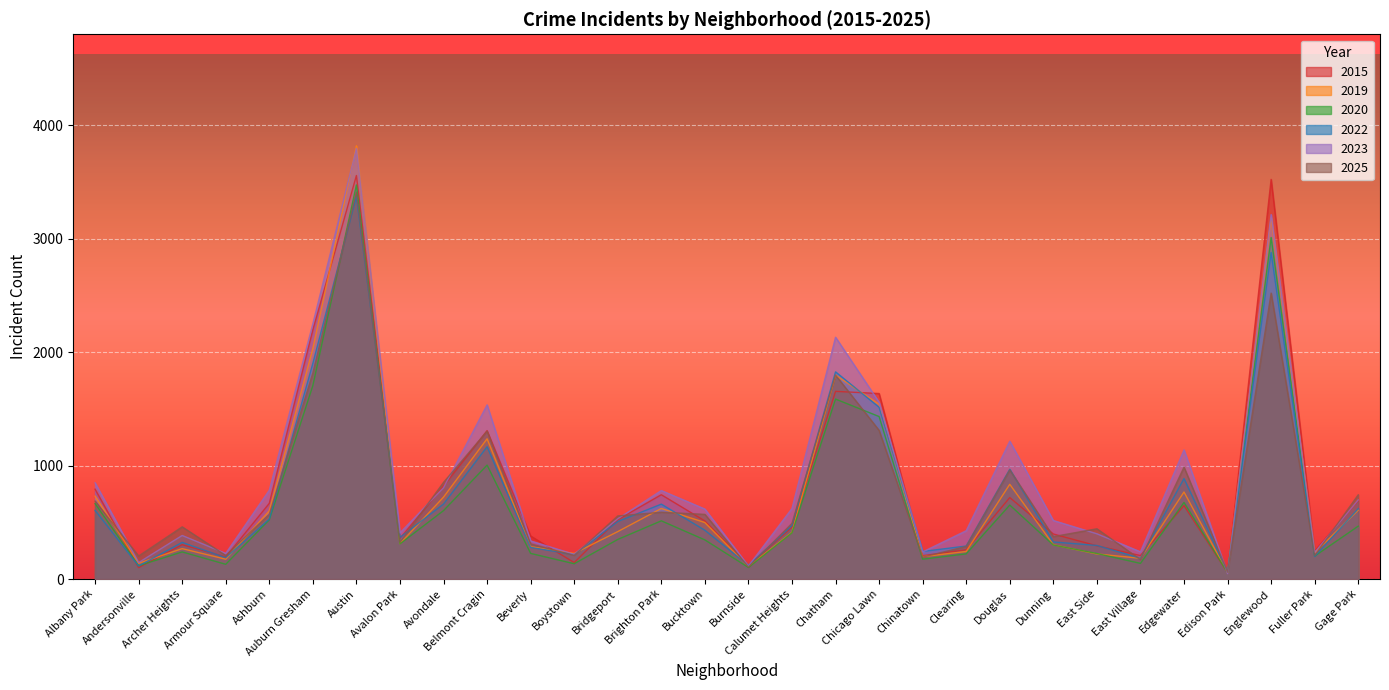

Rank the series at Fuller Park from lowest to highest value.

2022, 2020, 2025, 2019, 2023, 2015